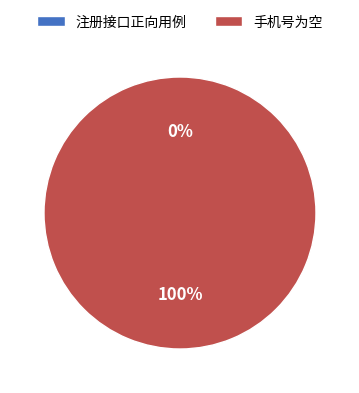

Which slice represents more than half of the pie?

手机号为空